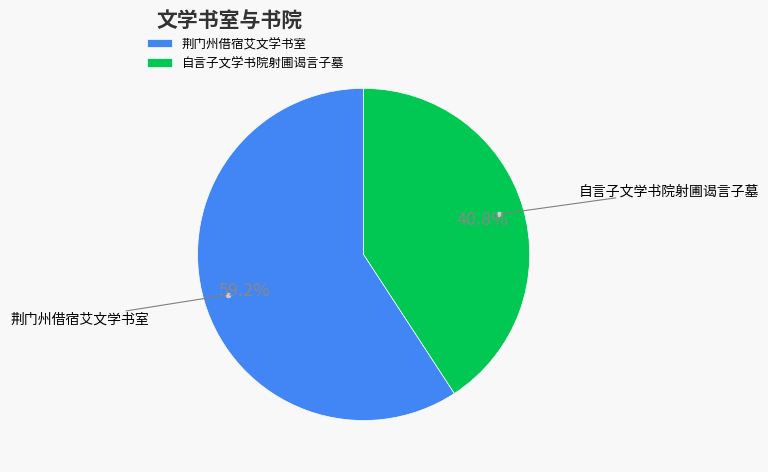

Does 自言子文学书院射圃谒言子墓 represent more than half of the total?

No